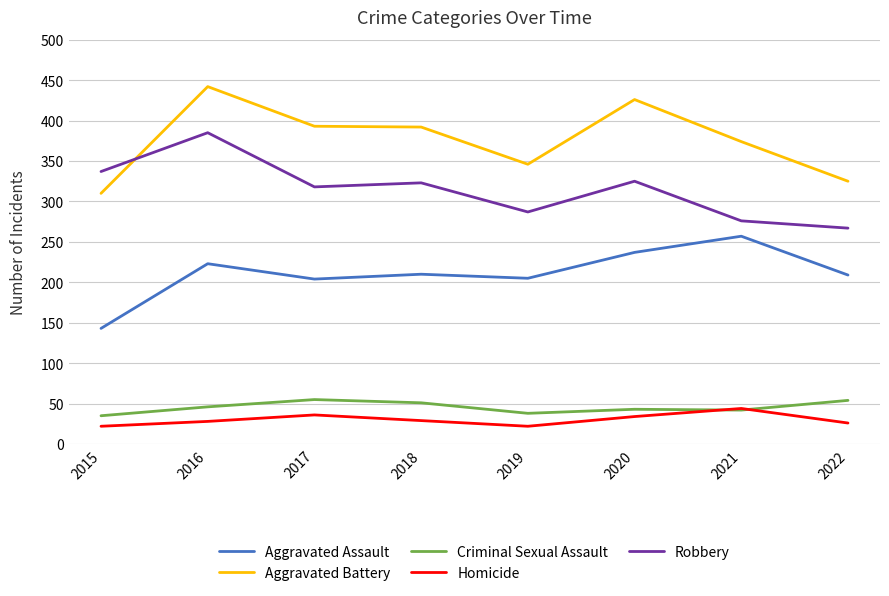

What is the difference between the highest and lowest values at 2018?

363